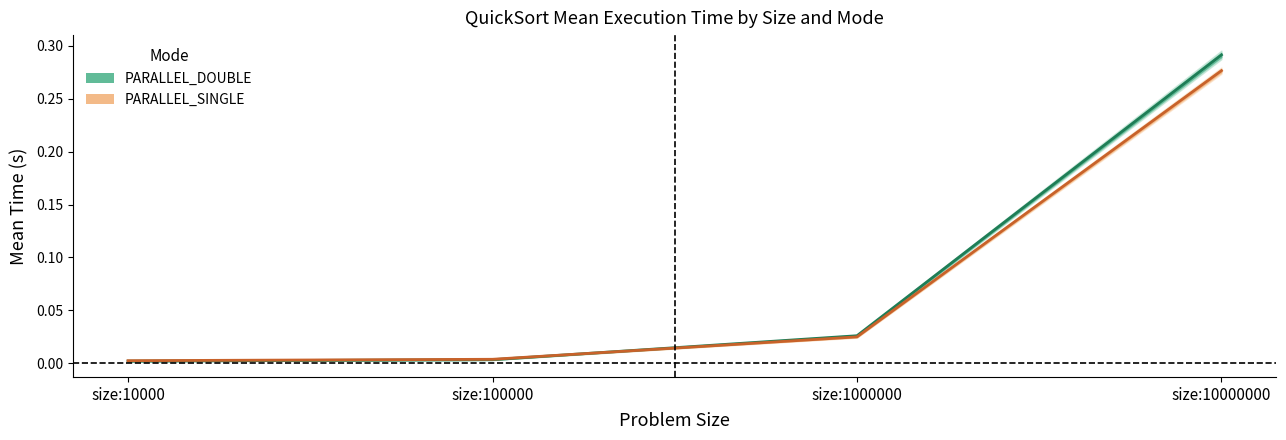

At which category does the chart reach its minimum across all series?

size:10000